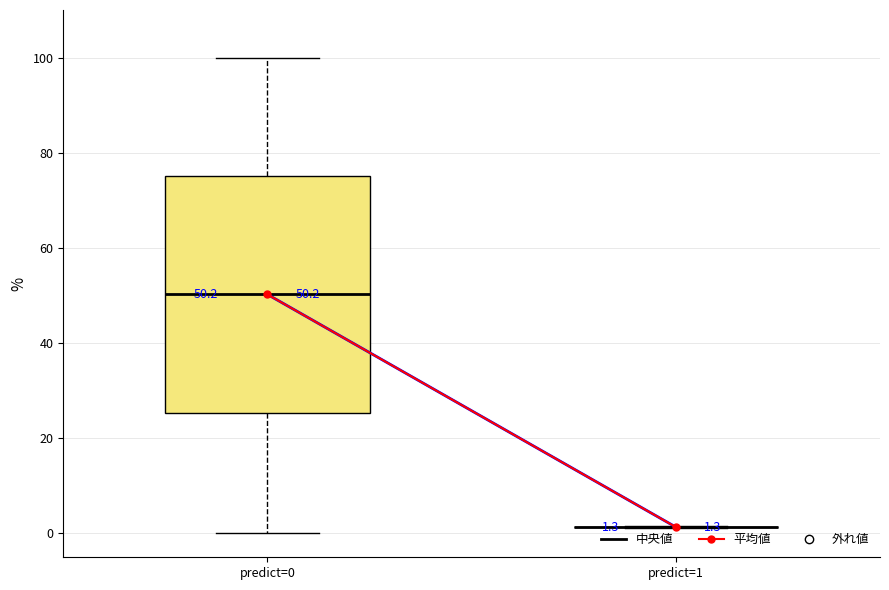

Comparing the boxes themselves (not the whiskers), which one is the tallest?

predict=0